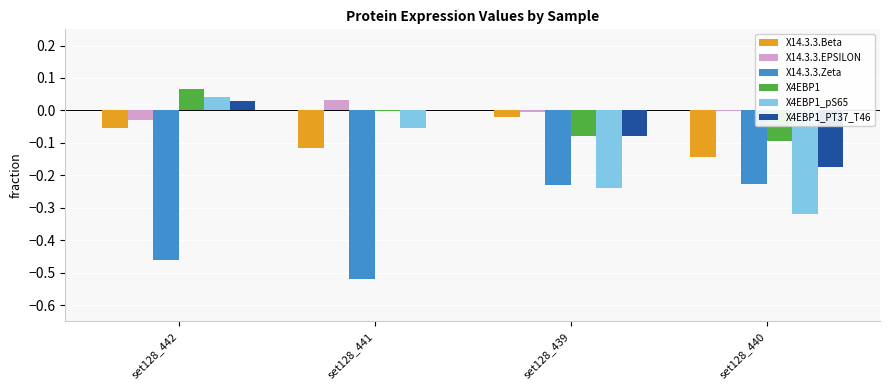

At which category does the chart reach its peak across all series?

set128_442